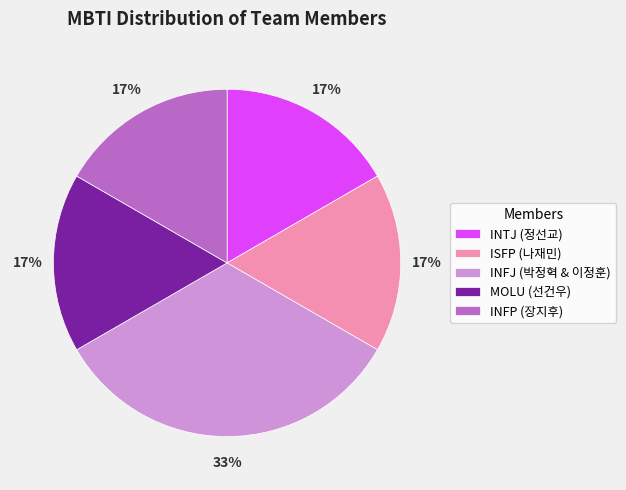

What percentage is the MOLU slice, to the nearest percent?

17%